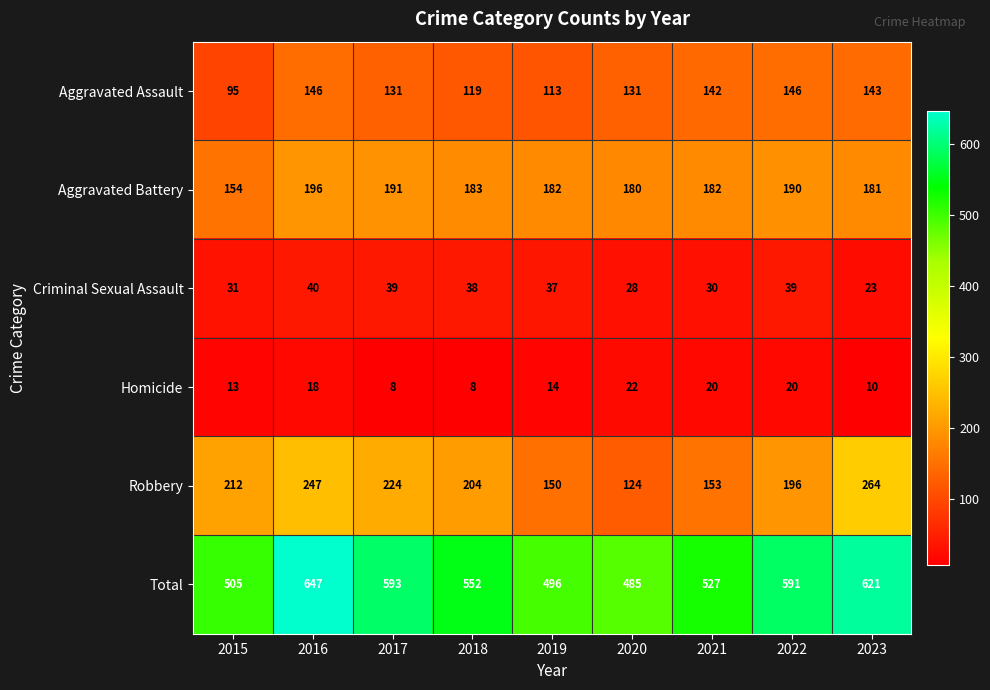

What value does the Robbery series have at 2015, to the nearest 50?

200